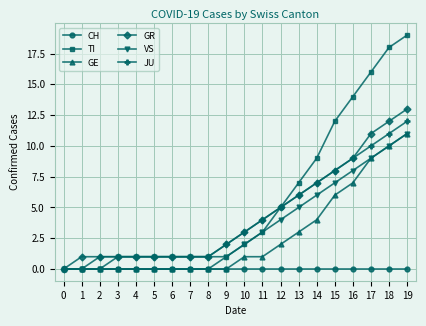

Which series has the largest total across all categories?

TI